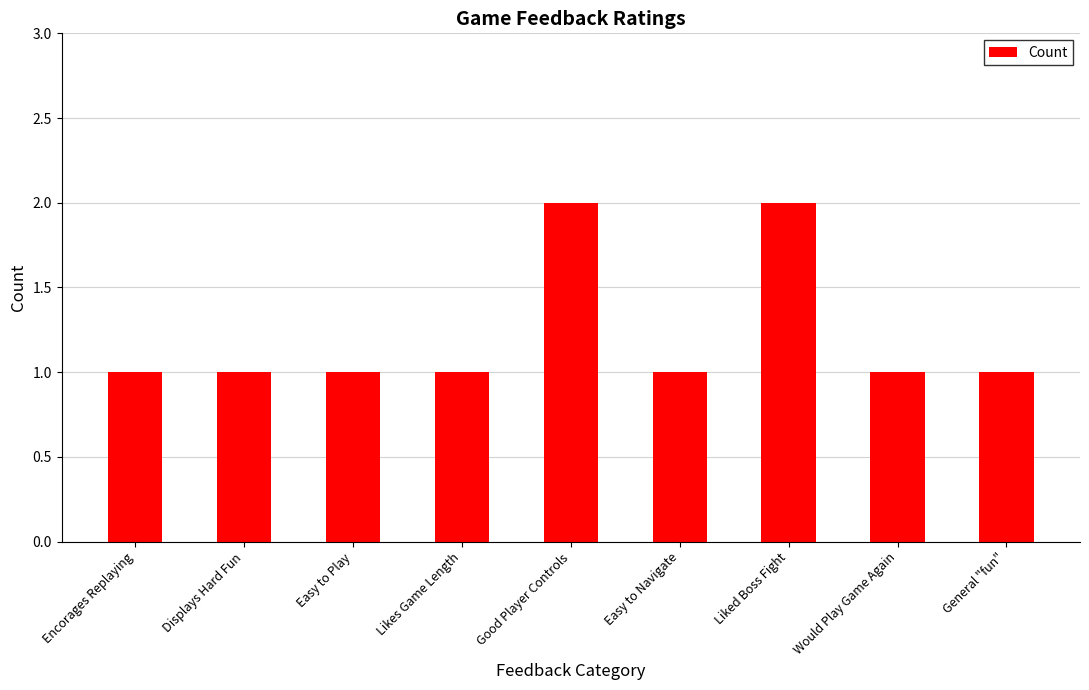

The chart shows a value of 3 at Good Player Controls. True or false?

False